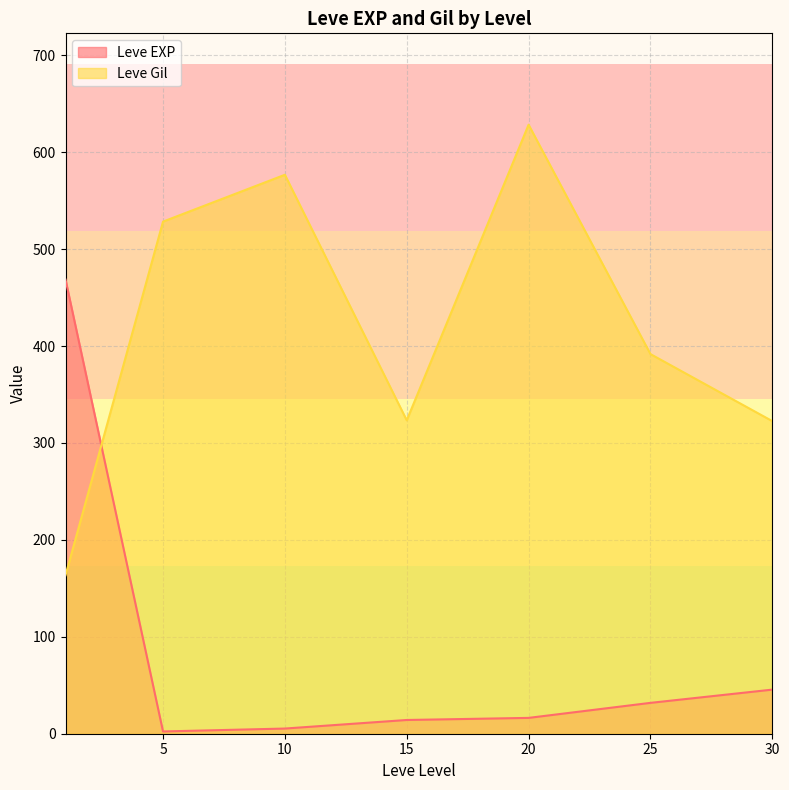

Does the chart display data point markers on the line(s)?

No